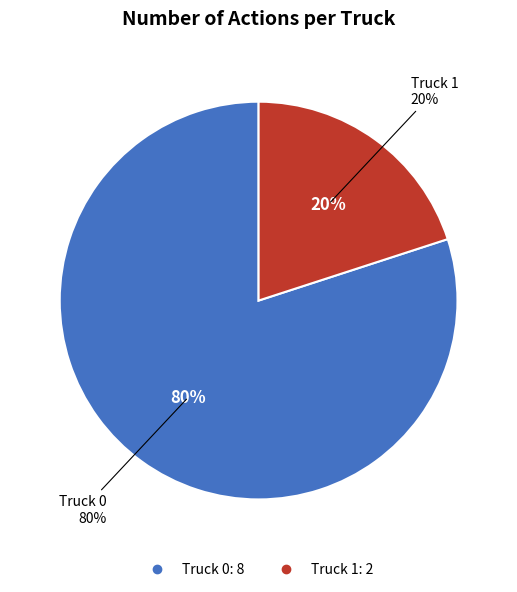

Does any single category account for the majority?

Yes